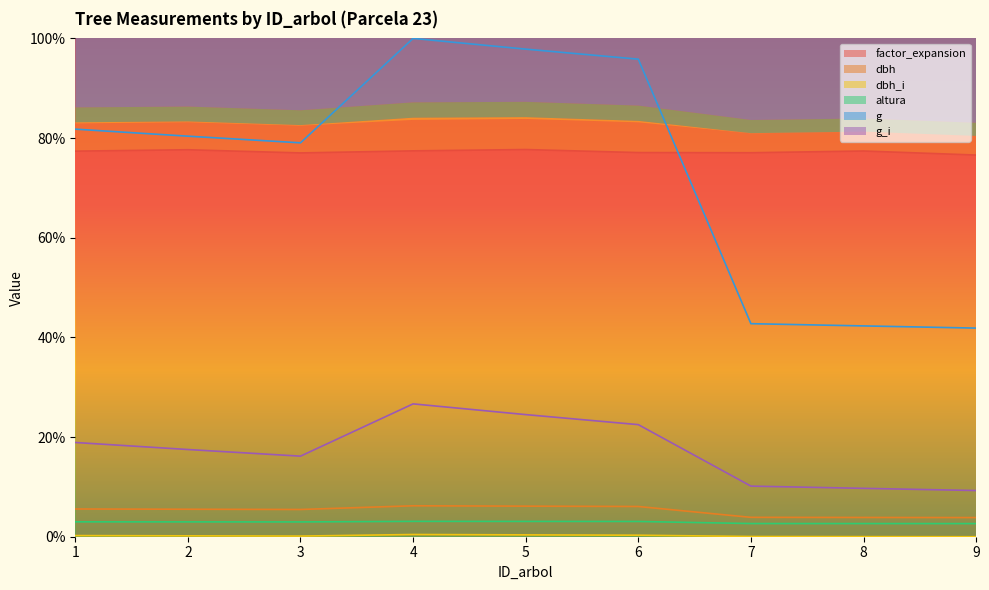

At which category is the sum across all series the highest?

4